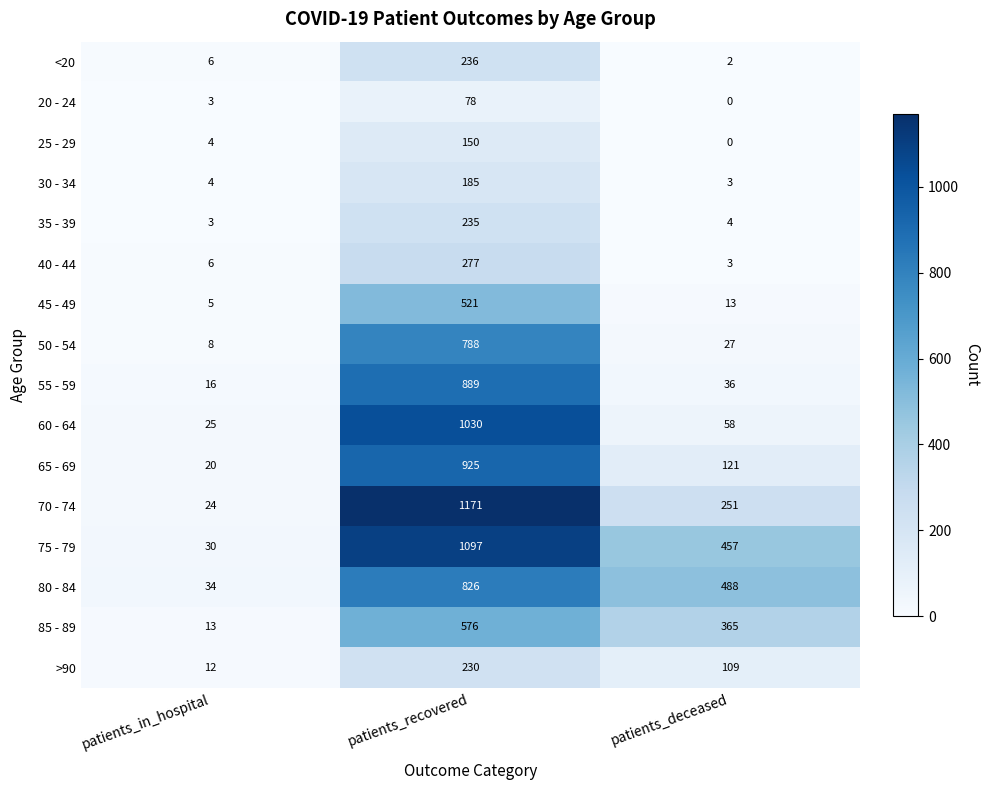

Which category has the highest value in the 70 - 74 series?

patients_recovered